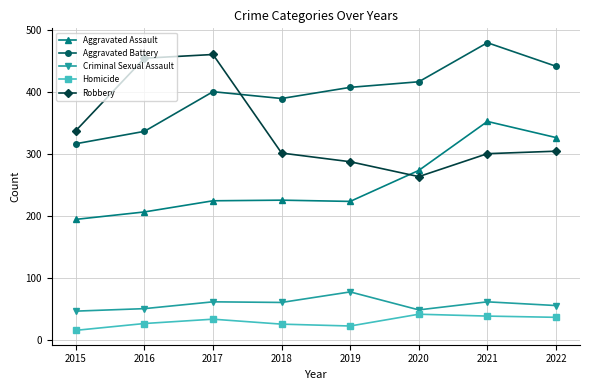

True or false: Aggravated Battery has a value of 759 at 2022.

False